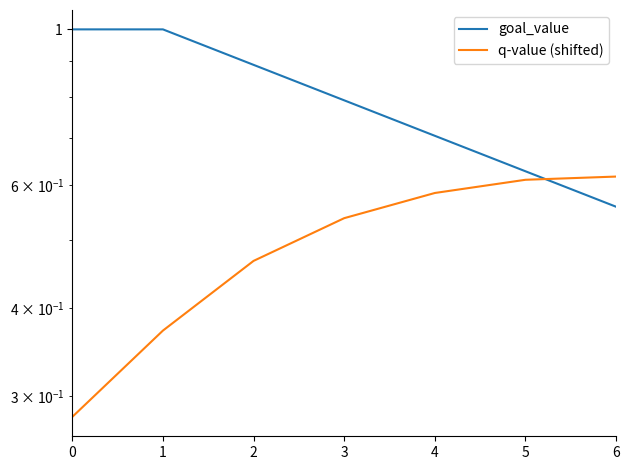

Between 0 and 6, which series saw the biggest shift?

goal_value